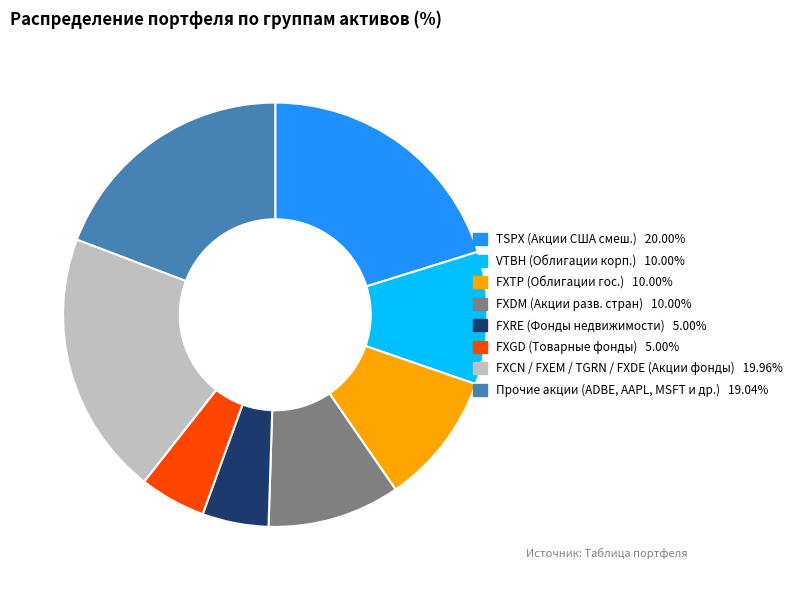

Do FXRE (Фонды недвижимости) 5.00% and FXDM (Акции разв. стран) 10.00% together represent more than half of the pie?

No